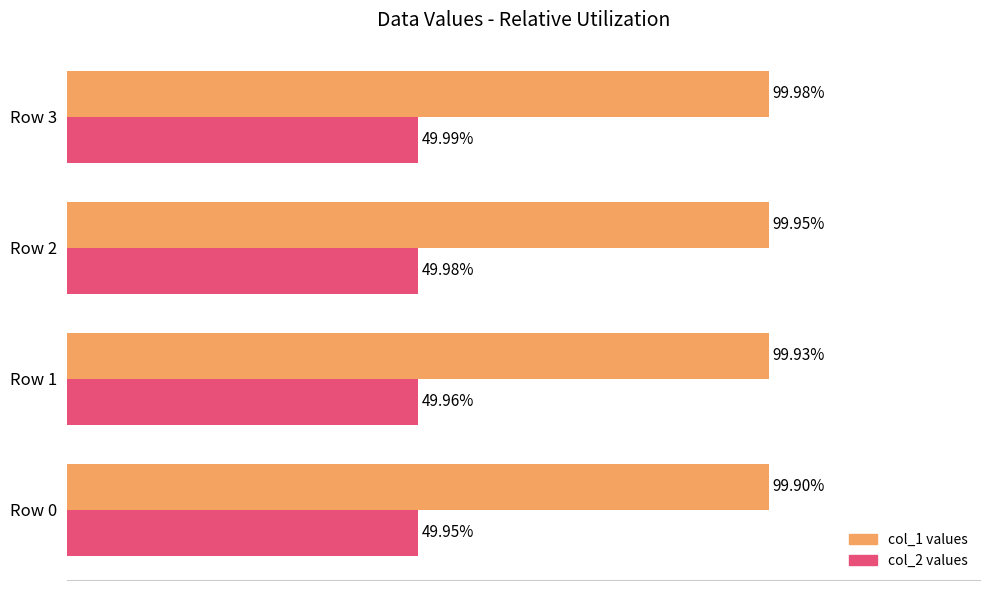

What are all the series names shown in the legend?

col_1 values, col_2 values